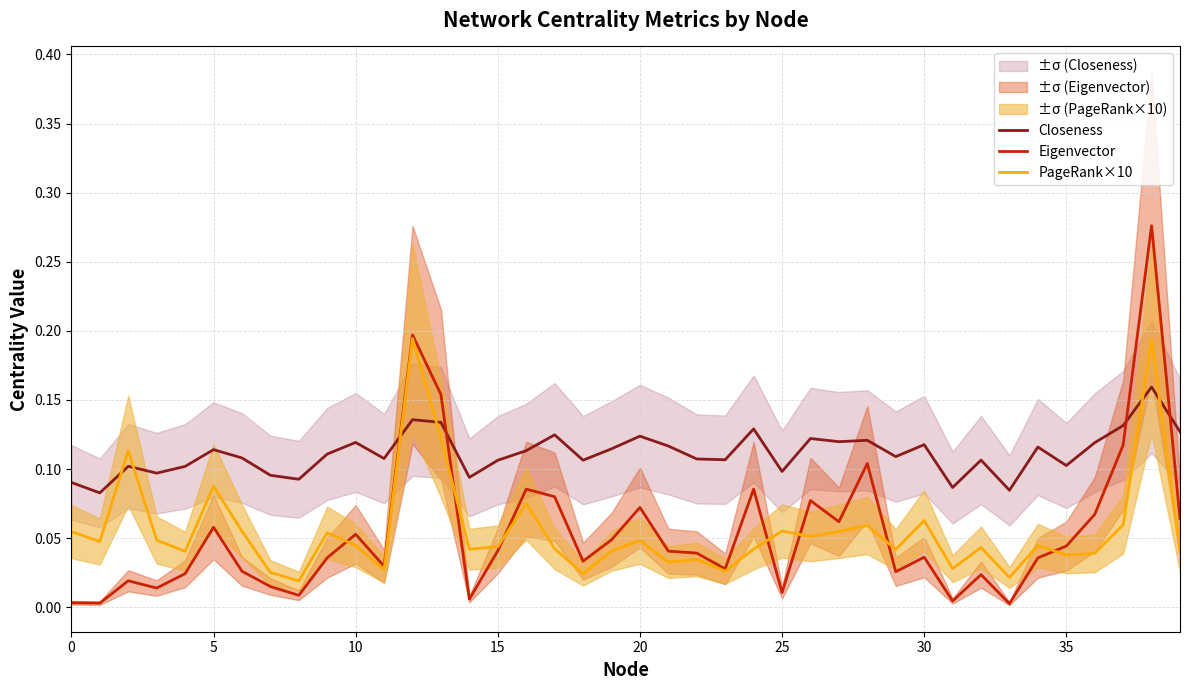

True or false: Closeness has more than 1 points higher than both neighbors.

True